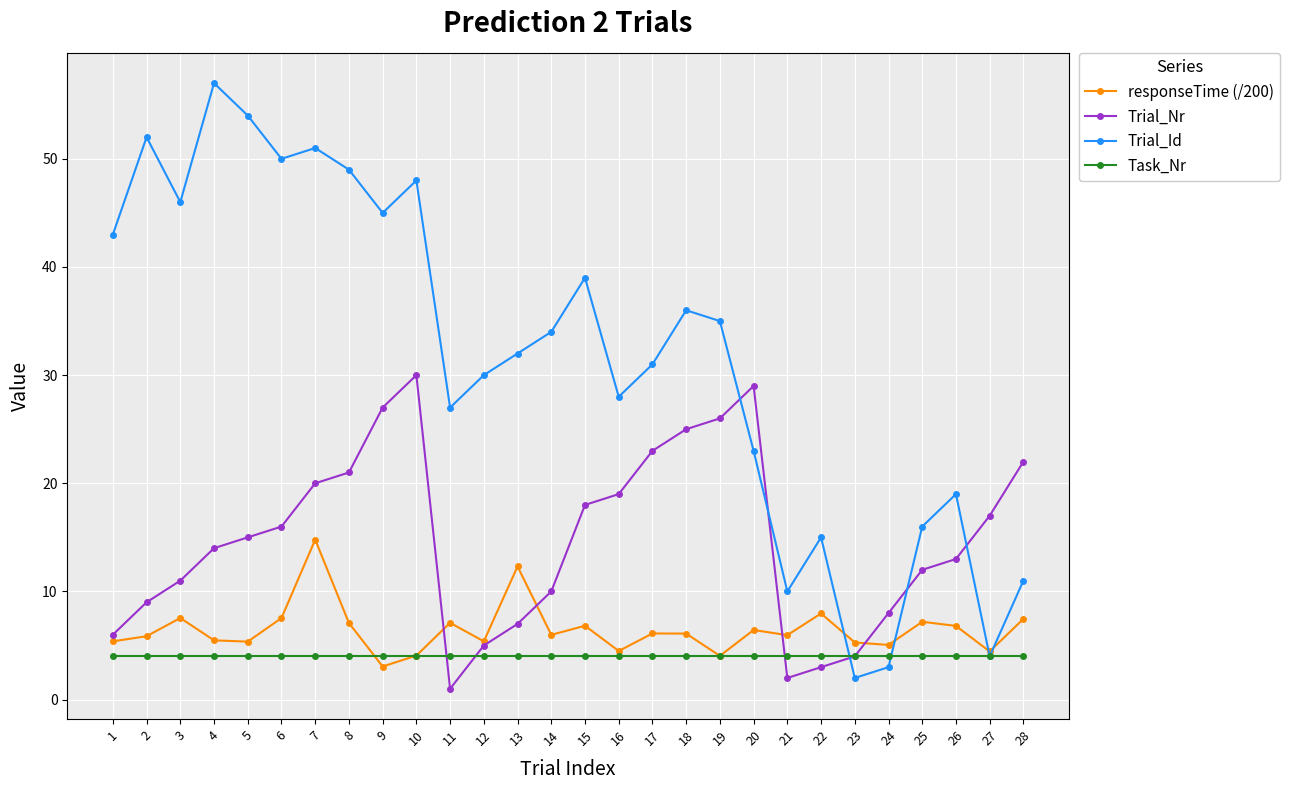

Which series has the largest total across all categories?

Trial_Id